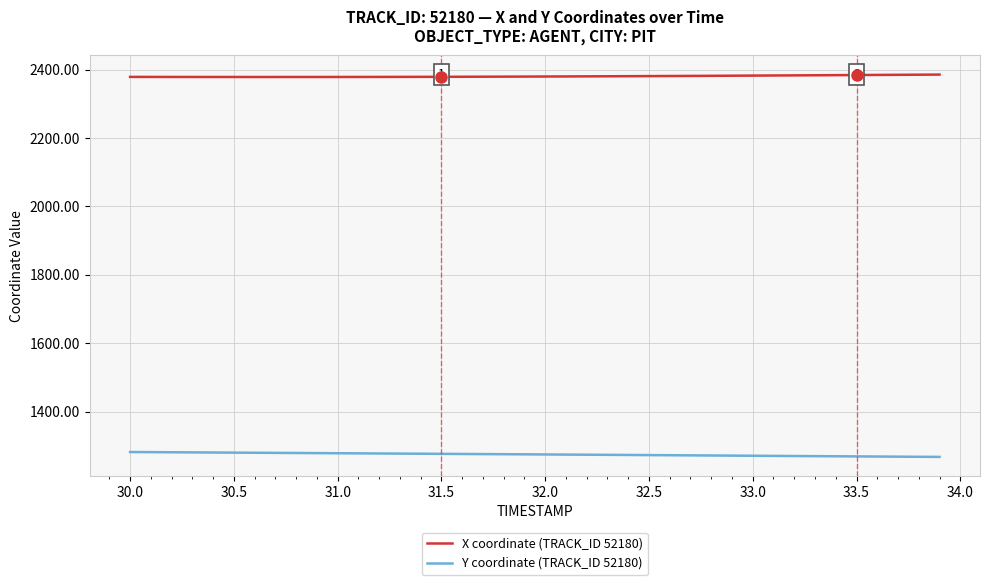

List the series in order of their peak value, lowest first.

Y coordinate (TRACK_ID 52180), X coordinate (TRACK_ID 52180)